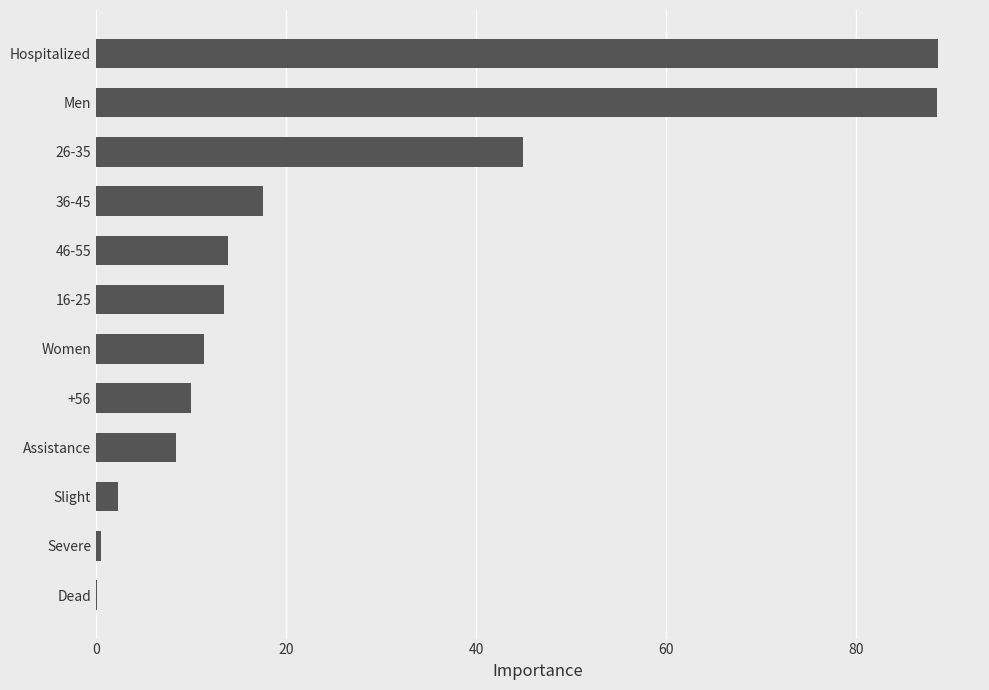

How many values exceed 13?

6